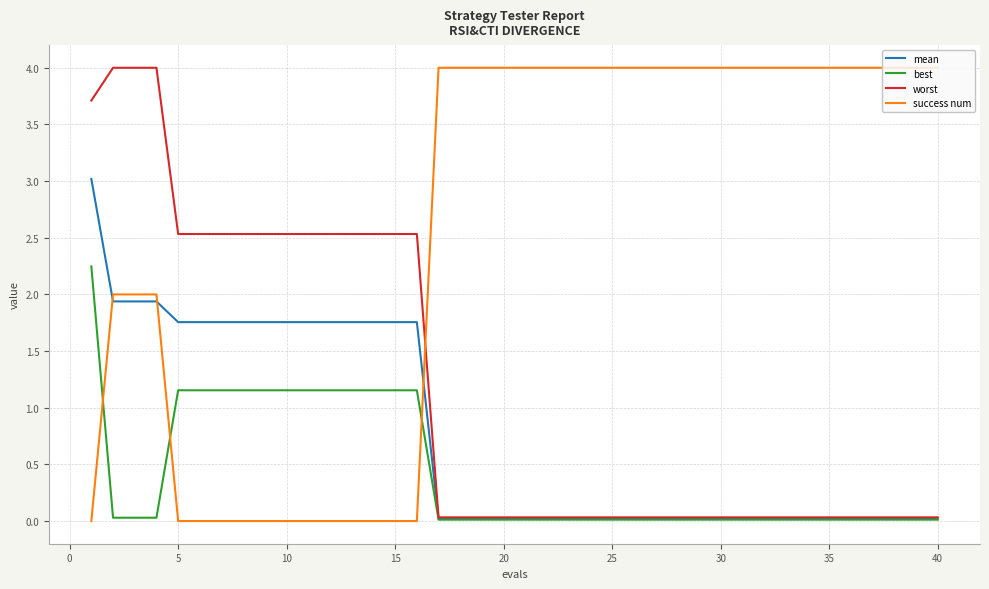

What is the average value of the best series?

0.4